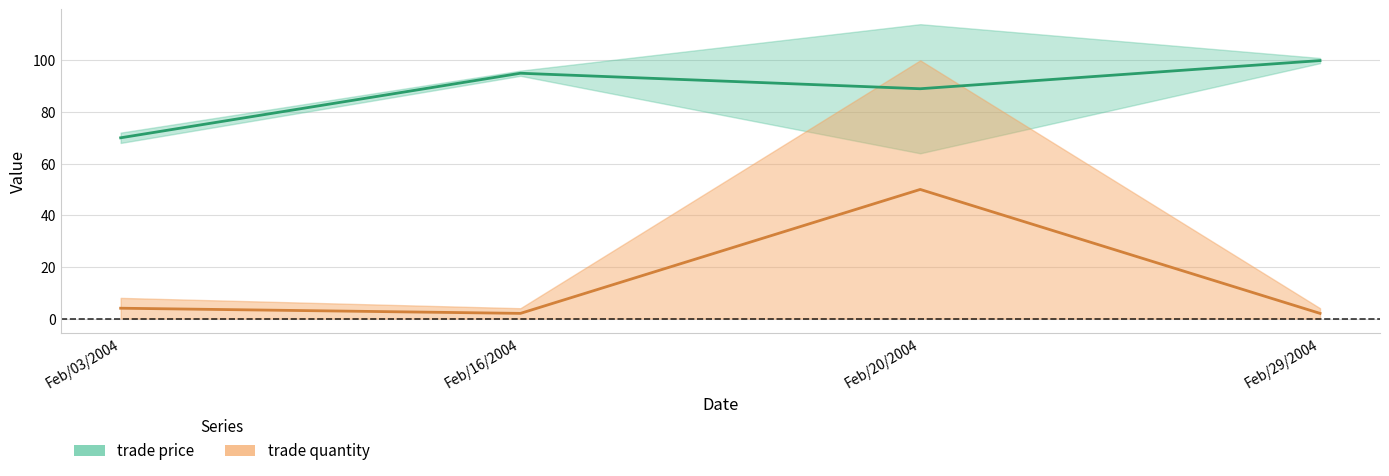

Reading right to left, transcribe all the data shown in this chart.

trade price: Feb/29/2004=99.9	Feb/20/2004=89.0	Feb/16/2004=95.0	Feb/03/2004=70.0
trade quantity: Feb/29/2004=2.0	Feb/20/2004=50.0	Feb/16/2004=2.0	Feb/03/2004=4.0